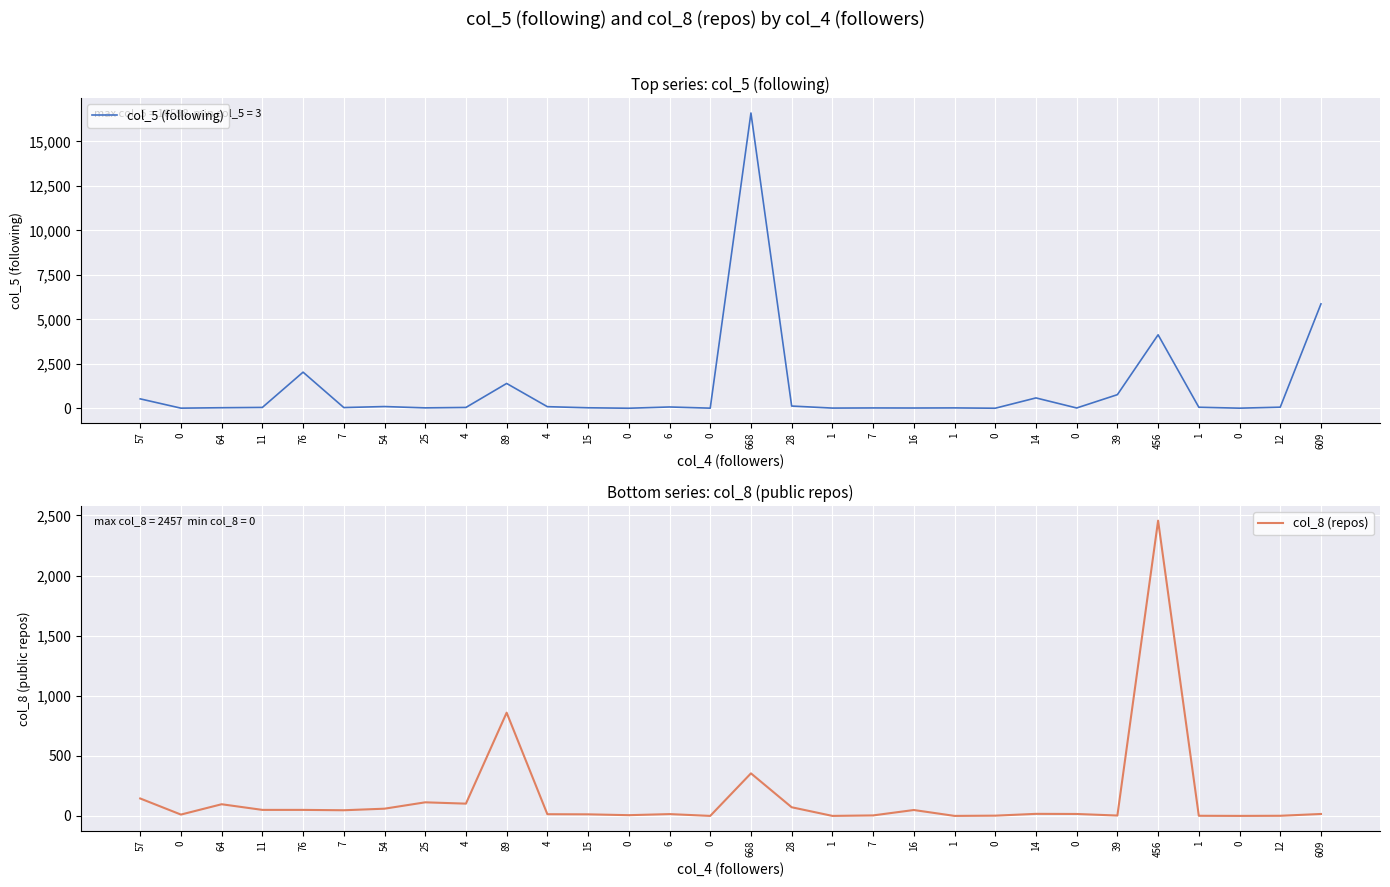

True or false: col_8 (repos) and col_5 (following) cross at least once.

True